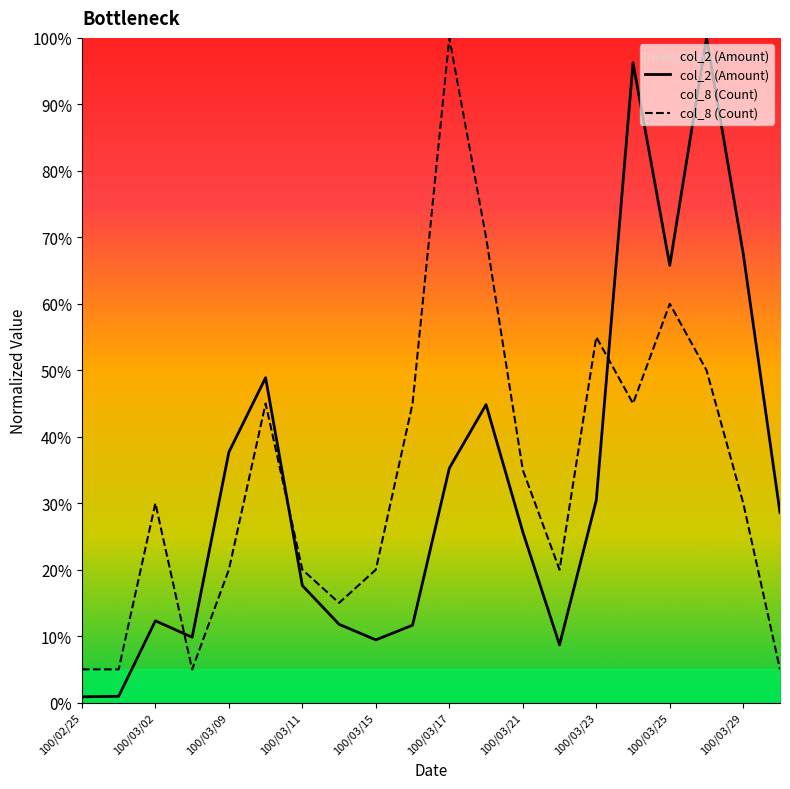

What is the total value across all series at 100/03/29?

97.5